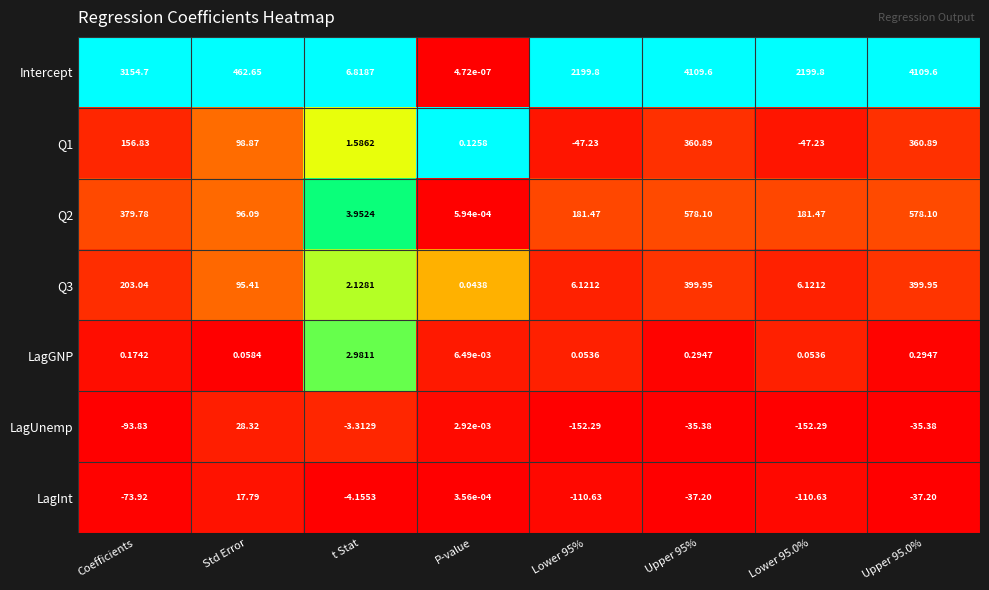

At which label does LagInt first exceed -37?

Std Error